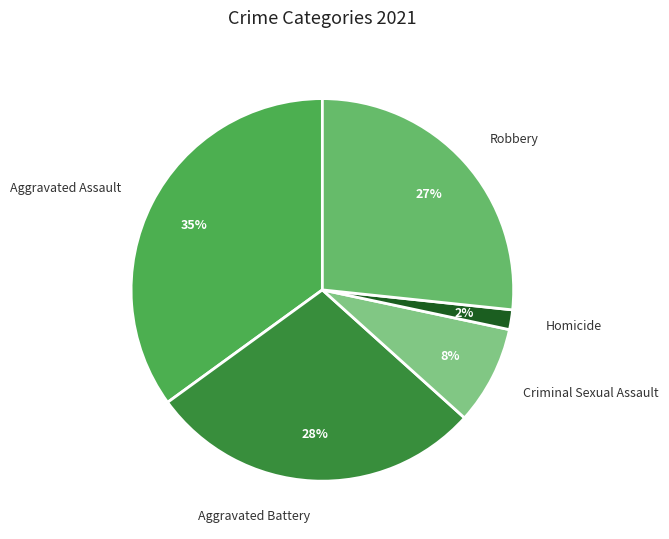

Rank the categories by value from highest to lowest.

Aggravated Assault, Aggravated Battery, Robbery, Criminal Sexual Assault, Homicide